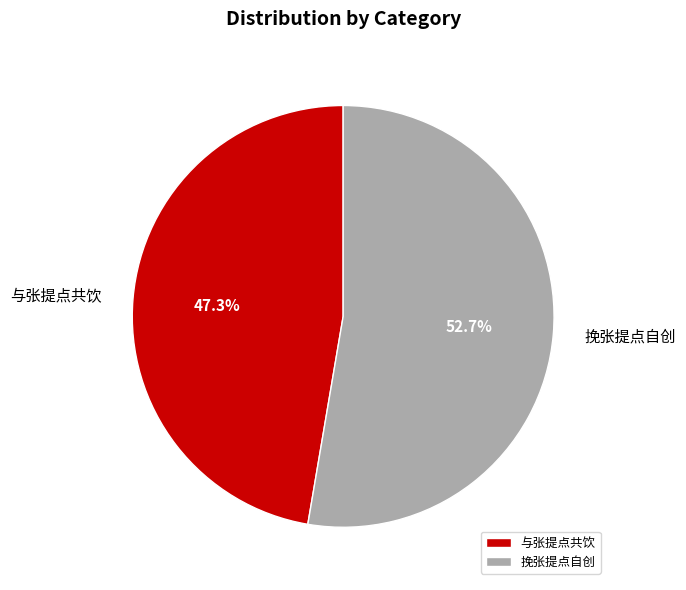

Approximately how many times larger is the value at 与张提点共饮 compared to 挽张提点自创?

0.9